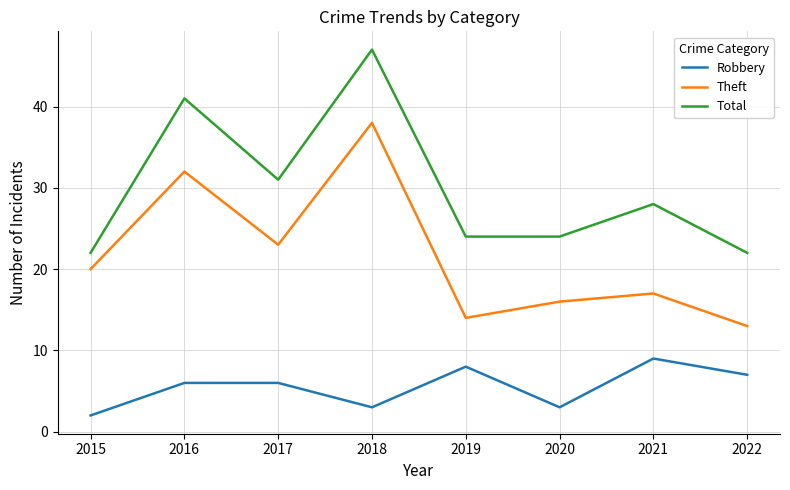

What is the approximate value of Total at 2020?

24